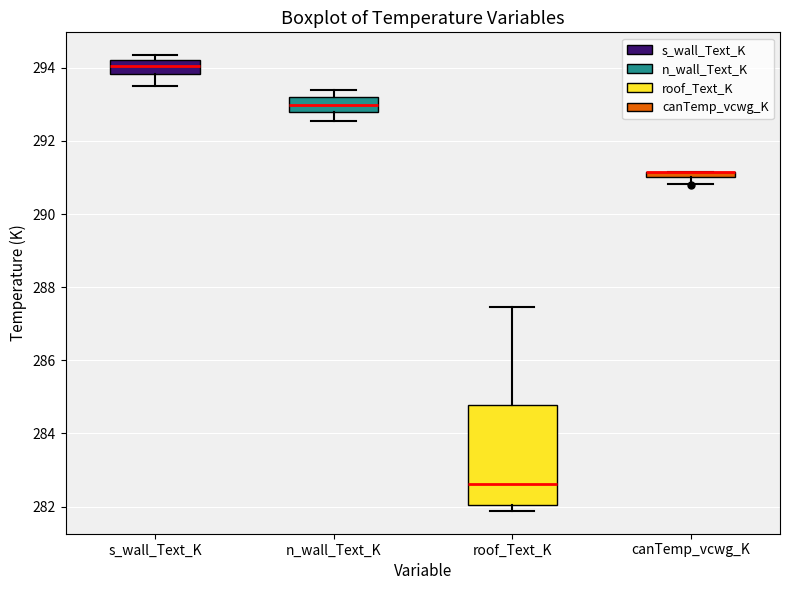

Where does the lower whisker of the box for s_wall_Text_K end on the y-axis? The values are not printed on the chart, so give them approximately, as read against the axis.

293.6